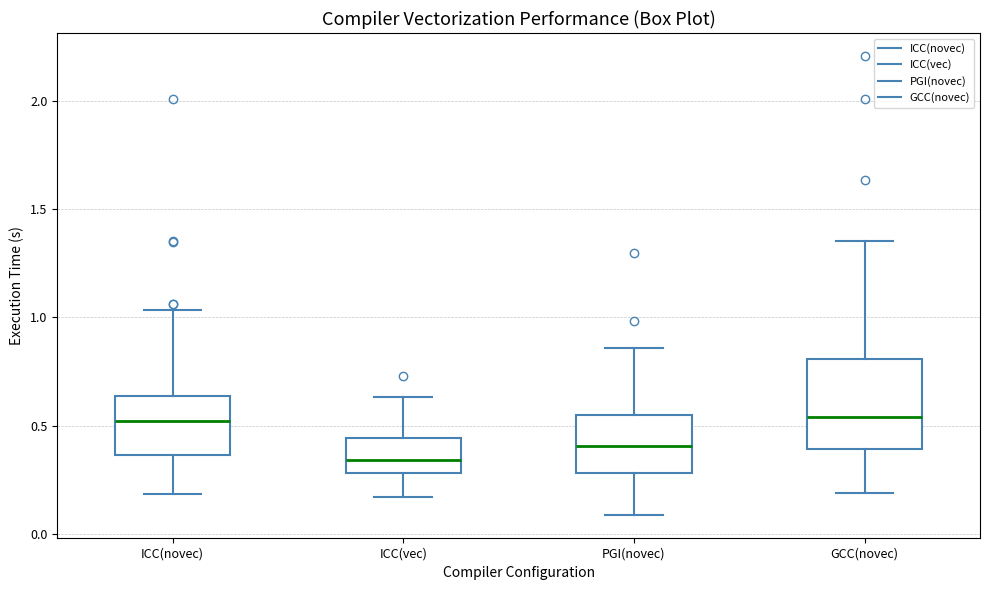

Reading left to right, read every box against the y-axis: the position of its median line, the range the box covers, and the ends of its whiskers. The values are not printed on the chart, so give them approximately, as read against the axis.

ICC(novec): median 0.50, box 0.35 to 0.65, whiskers 0.20 to 1.05
ICC(vec): median 0.35, box 0.30 to 0.45, whiskers 0.15 to 0.65
PGI(novec): median 0.40, box 0.30 to 0.55, whiskers 0.10 to 0.85
GCC(novec): median 0.55, box 0.40 to 0.80, whiskers 0.20 to 1.35